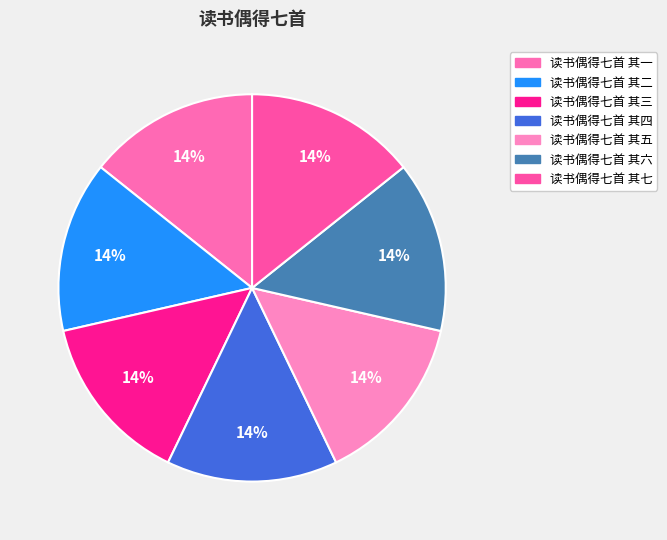

Count the number of slices in the pie.

7